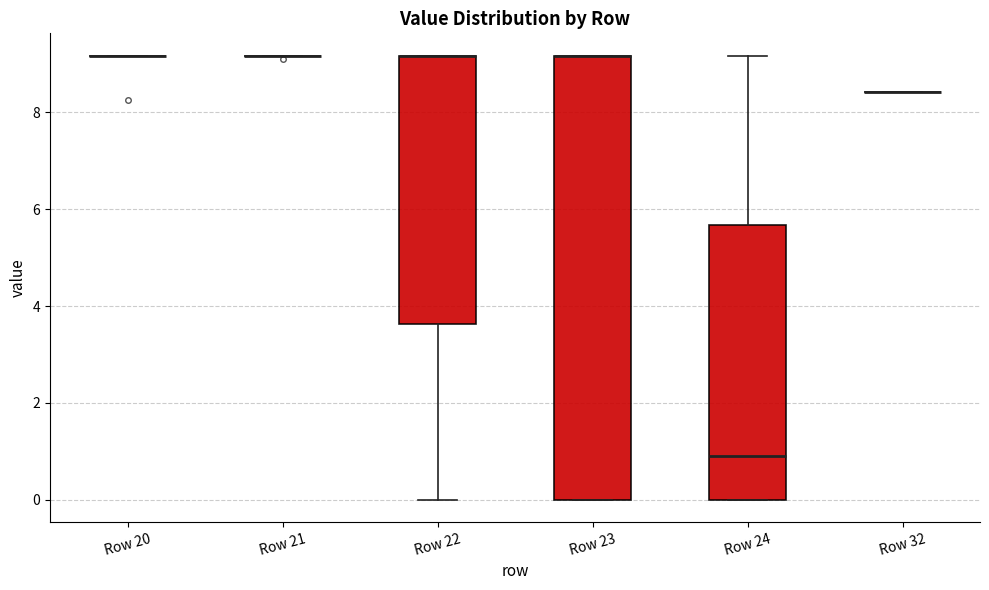

Comparing the boxes themselves (not the whiskers), which one is the tallest?

Row 23